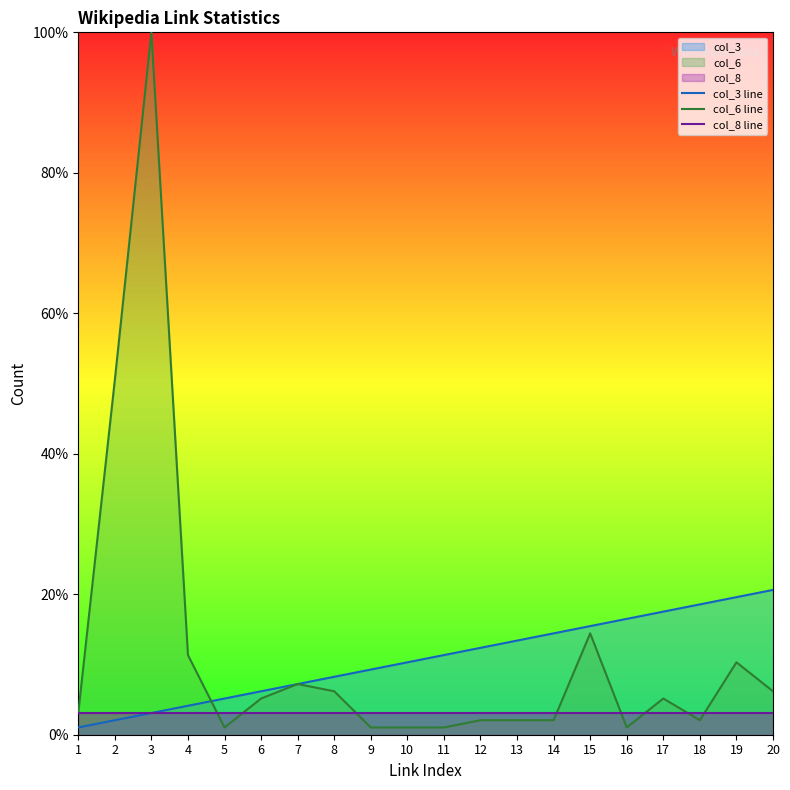

Rank the series at 10 from highest to lowest value.

col_3 line, col_8 line, col_6 line